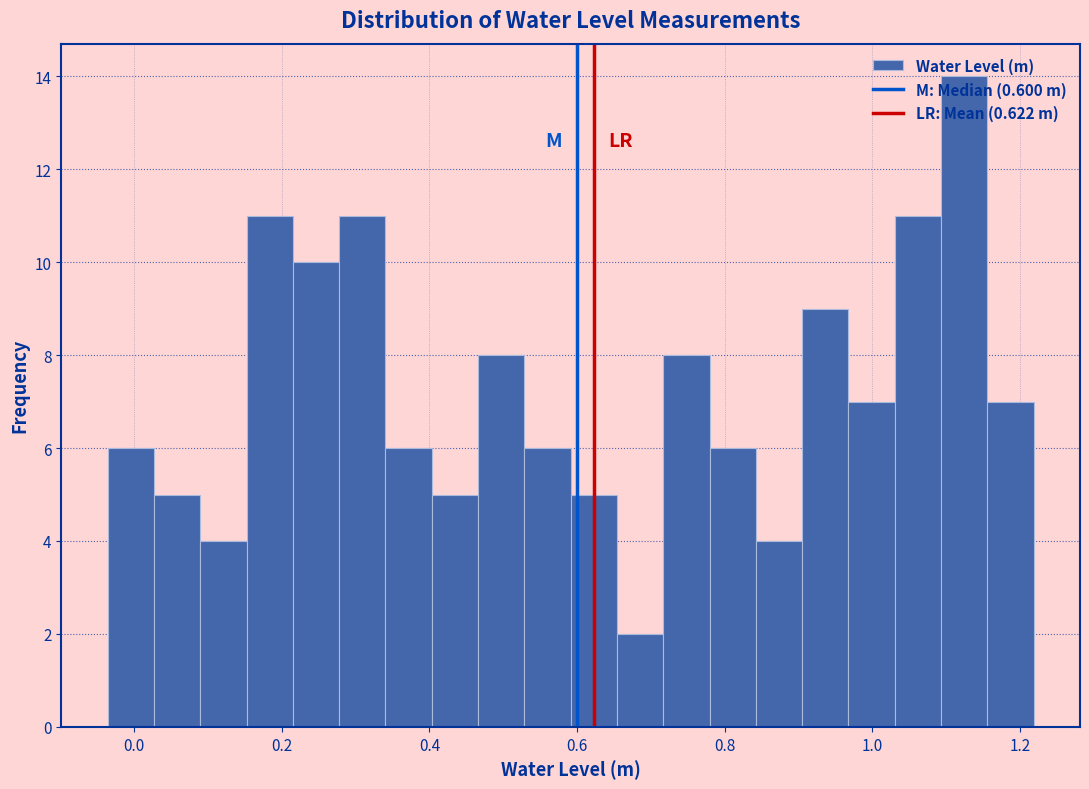

Around what value on the x-axis is the tallest bar? Give the approximate position of its centre, as read against the axis.

1.12